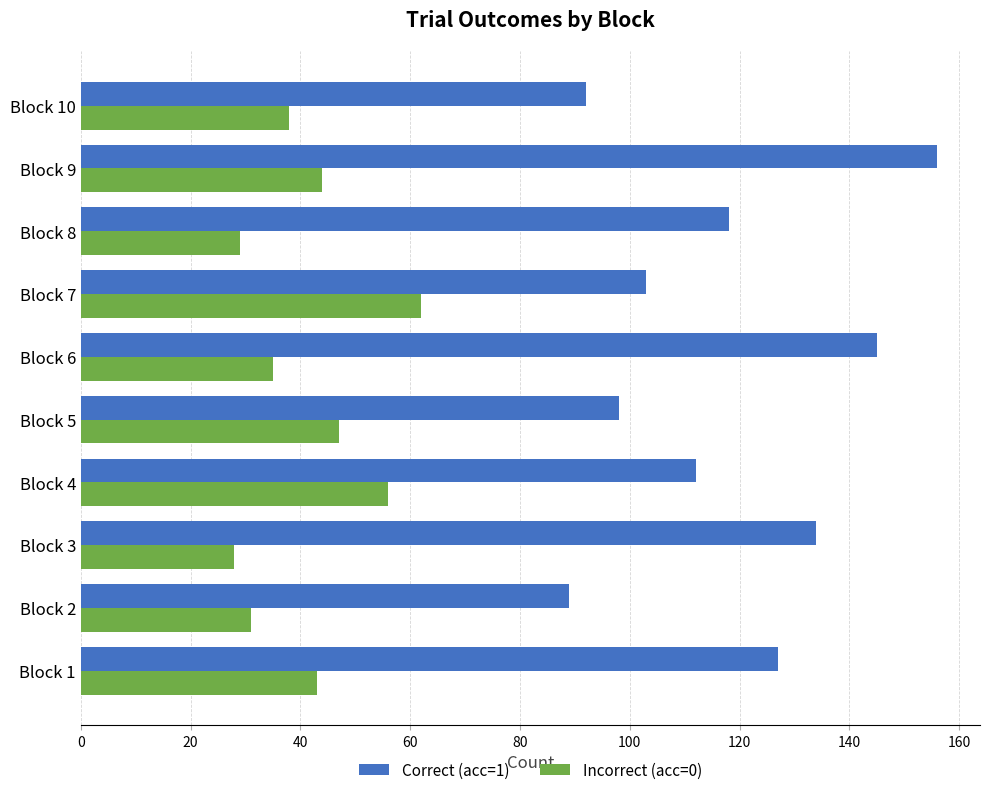

Is it true that Correct (acc=1) equals 55 at Block 7?

False